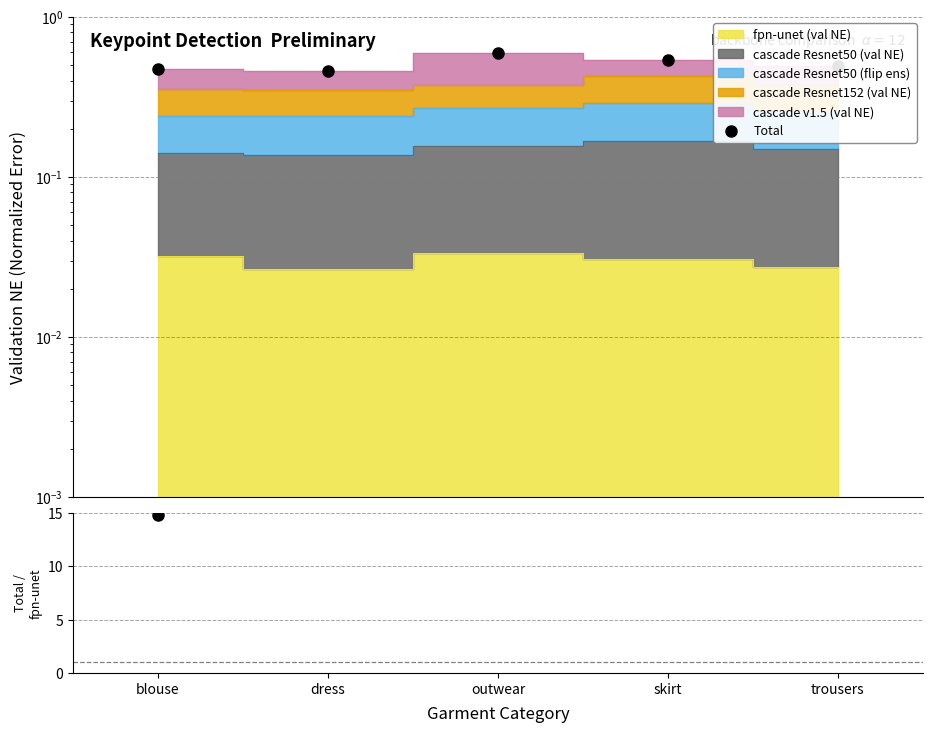

Count the Total values in the range 0 to 1.

5